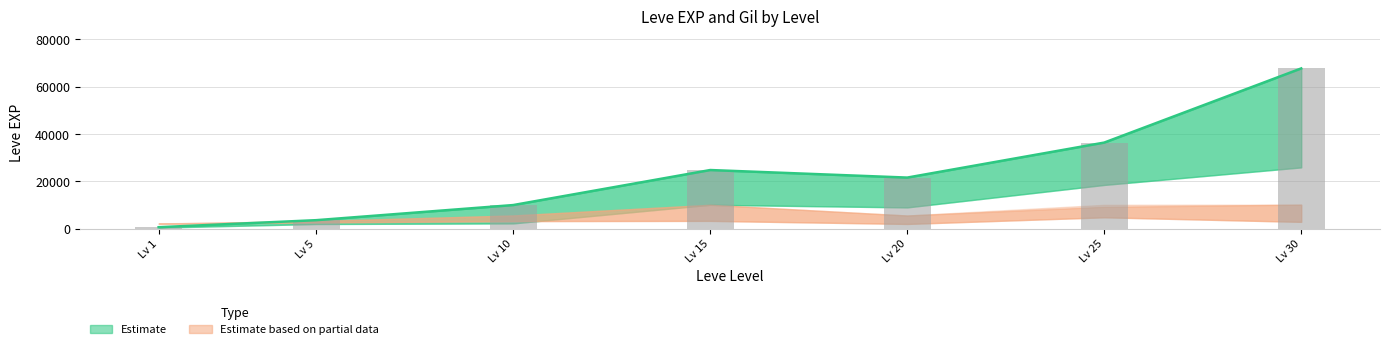

Where is the data nearest to the value 34180?

Lv 25